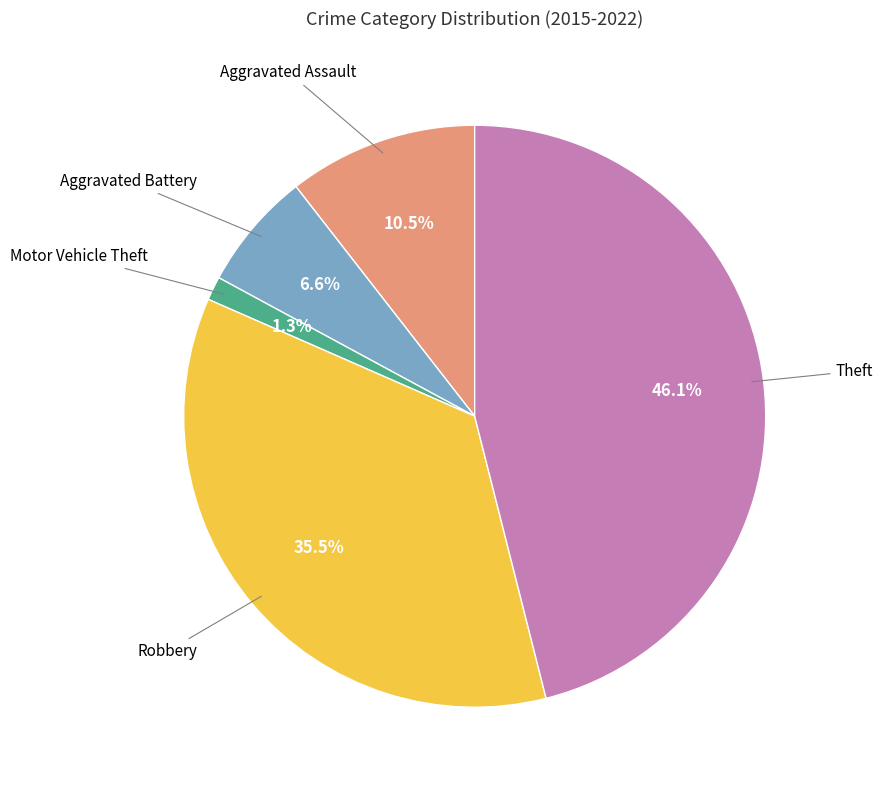

How many segments does this pie chart have?

5